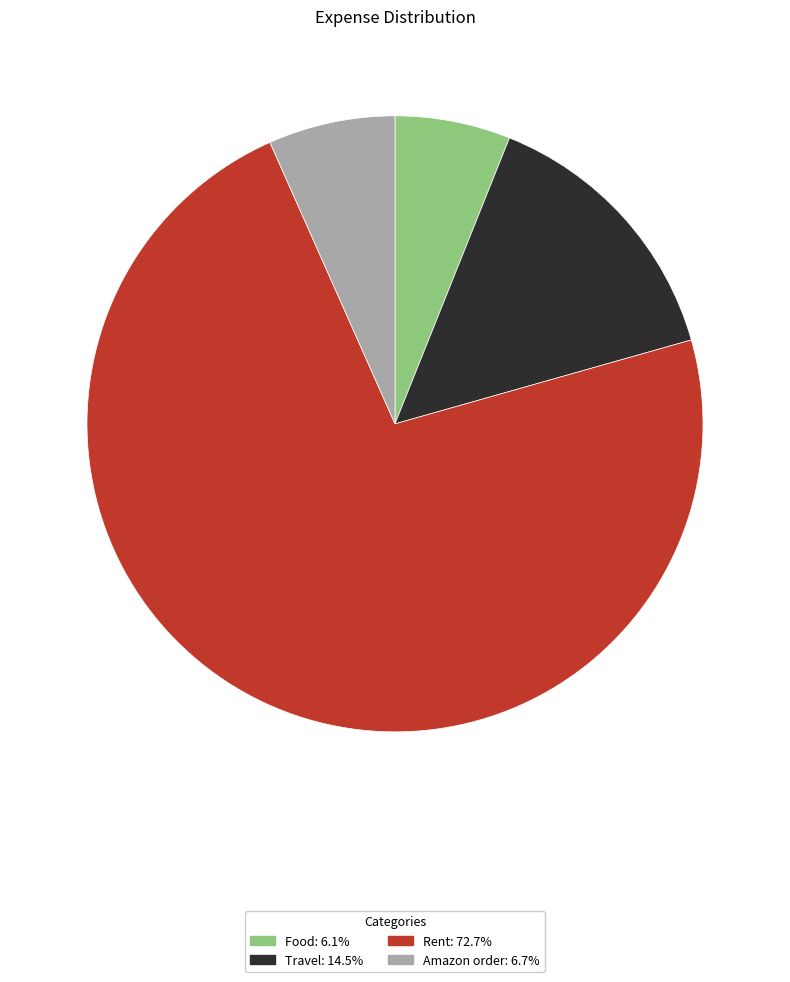

Between Amazon order and Food, which is larger?

Amazon order